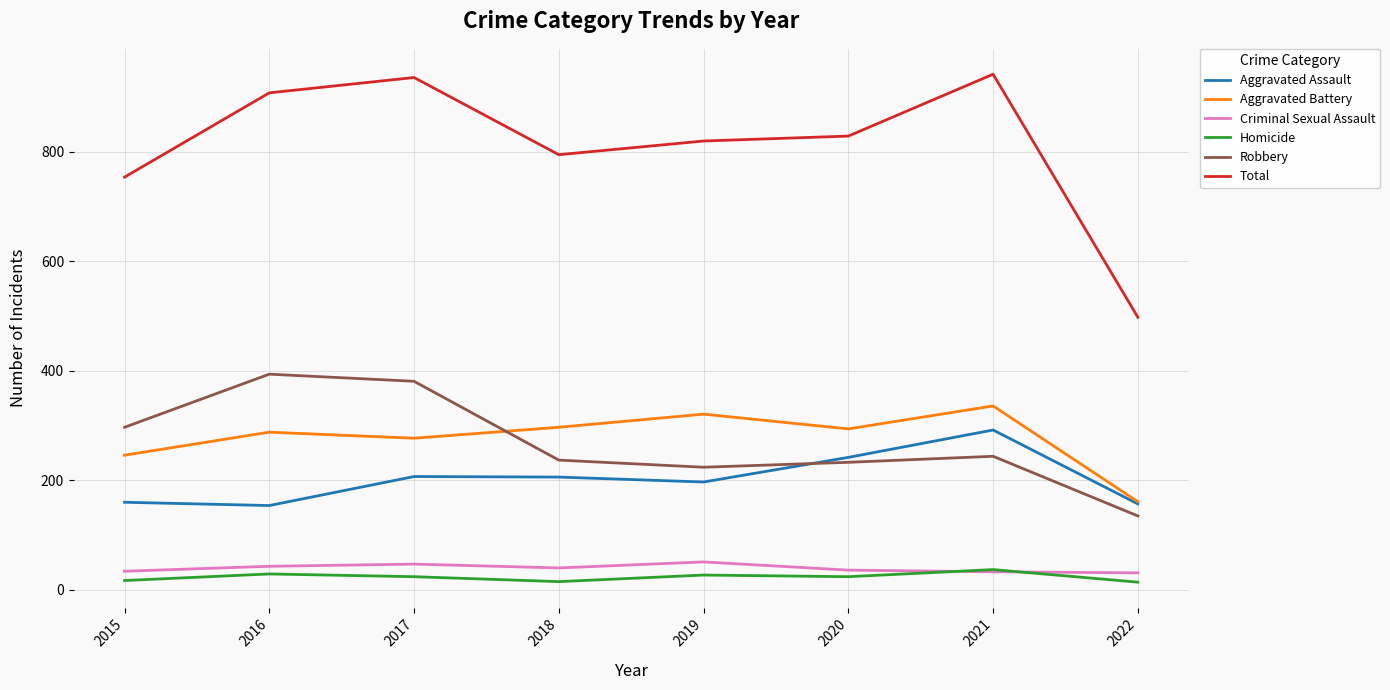

How many lines are shown in the chart?

6